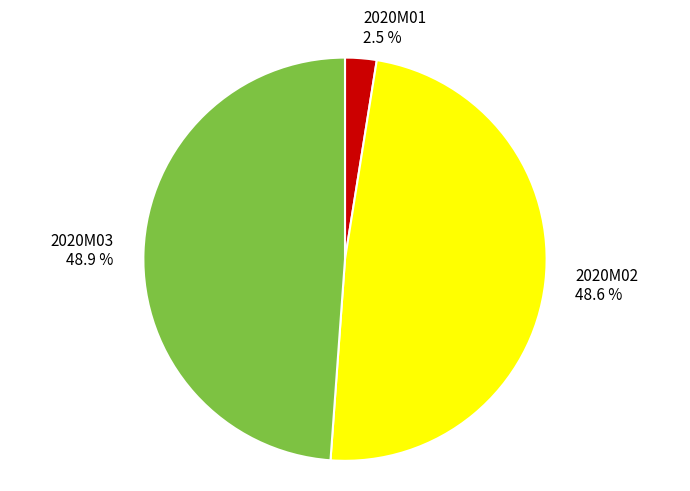

Is the sum of 2020M02 and 2020M01 greater than half?

Yes